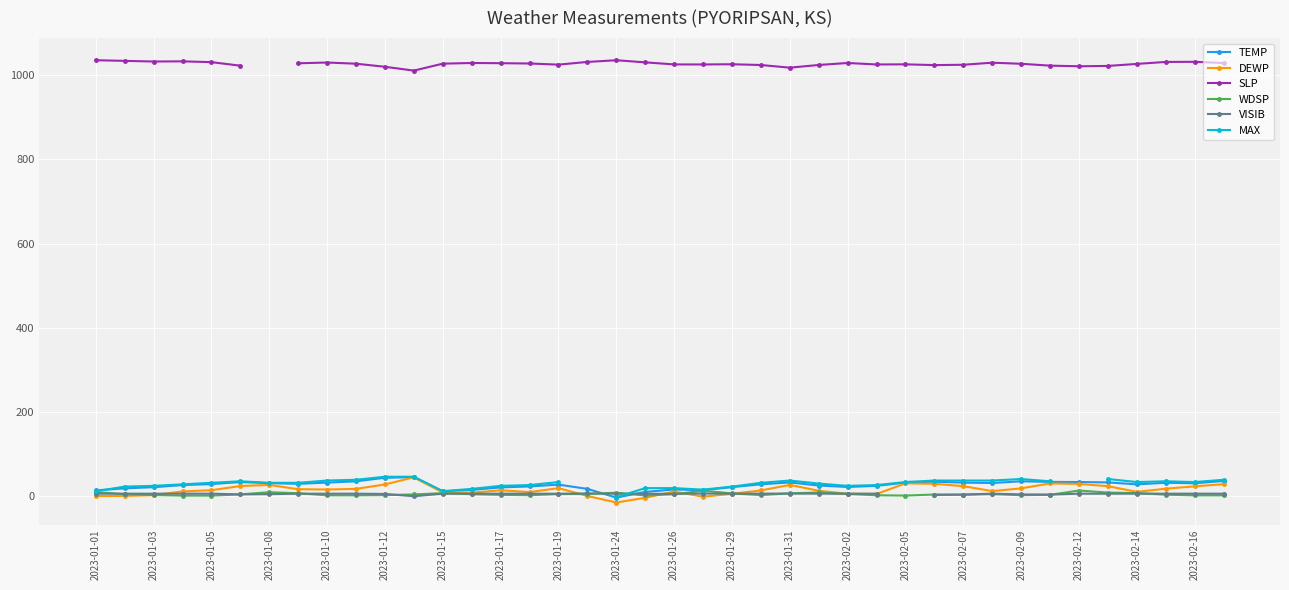

In SLP, how many points are lower than both neighbors (excluding endpoints)?

8